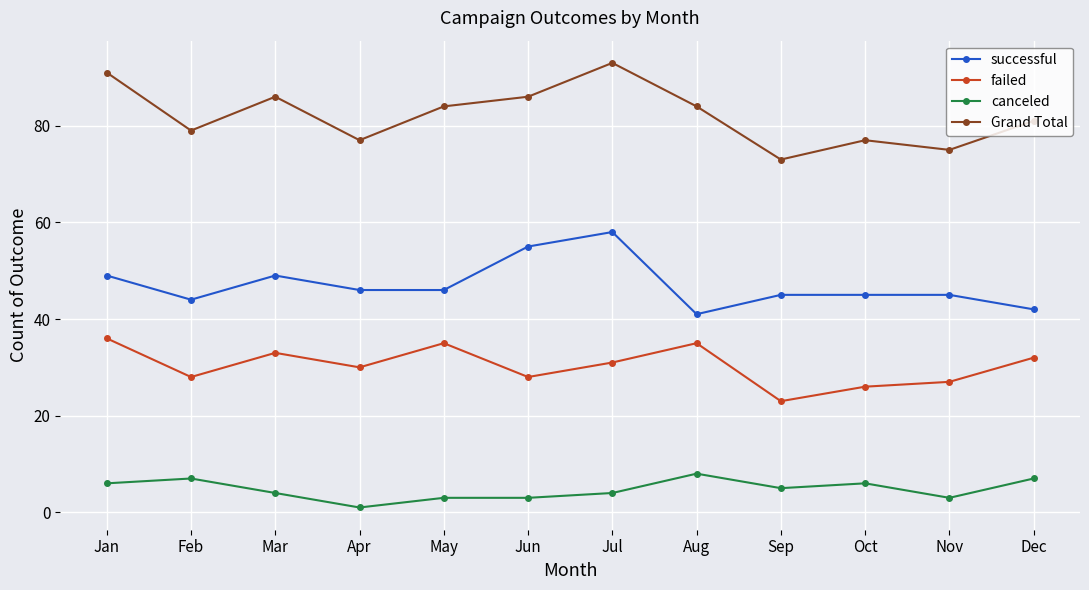

Does the chart have visible grid lines?

Yes